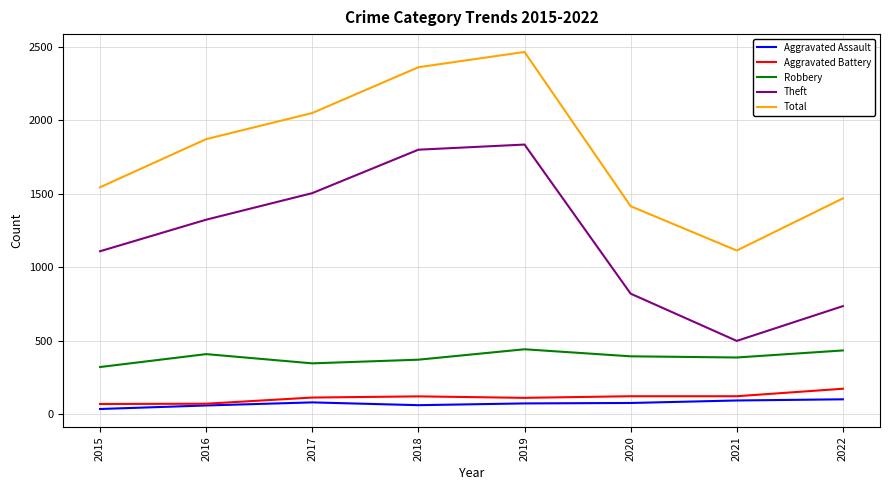

Read the Theft value at 2017.

1505